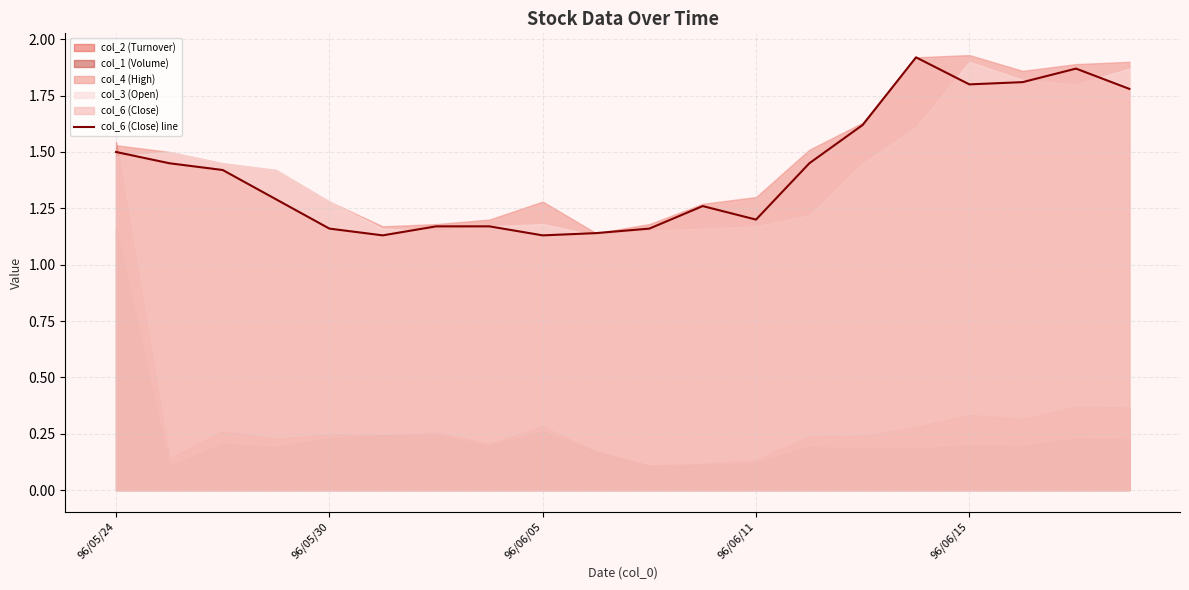

How many points are higher than both their immediate neighbors (excluding endpoints)?

3